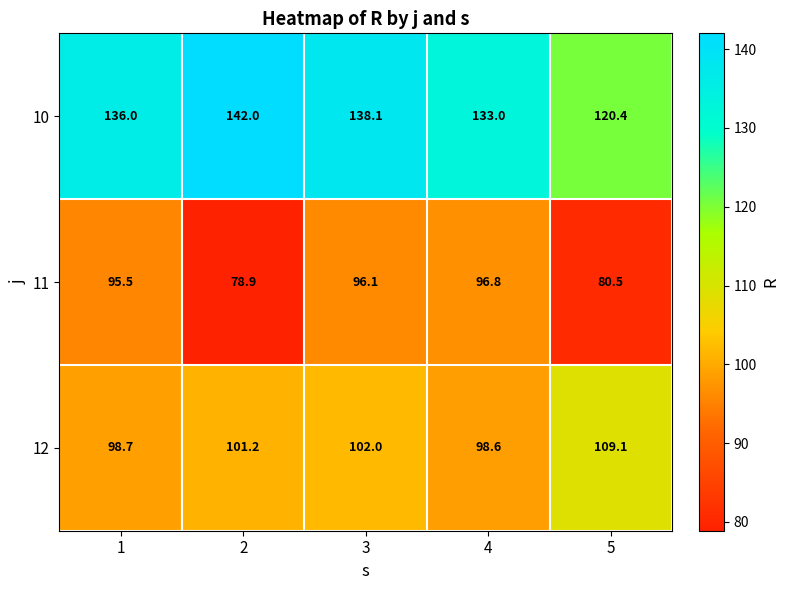

Rank the series by their maximum value, from lowest to highest.

11, 12, 10